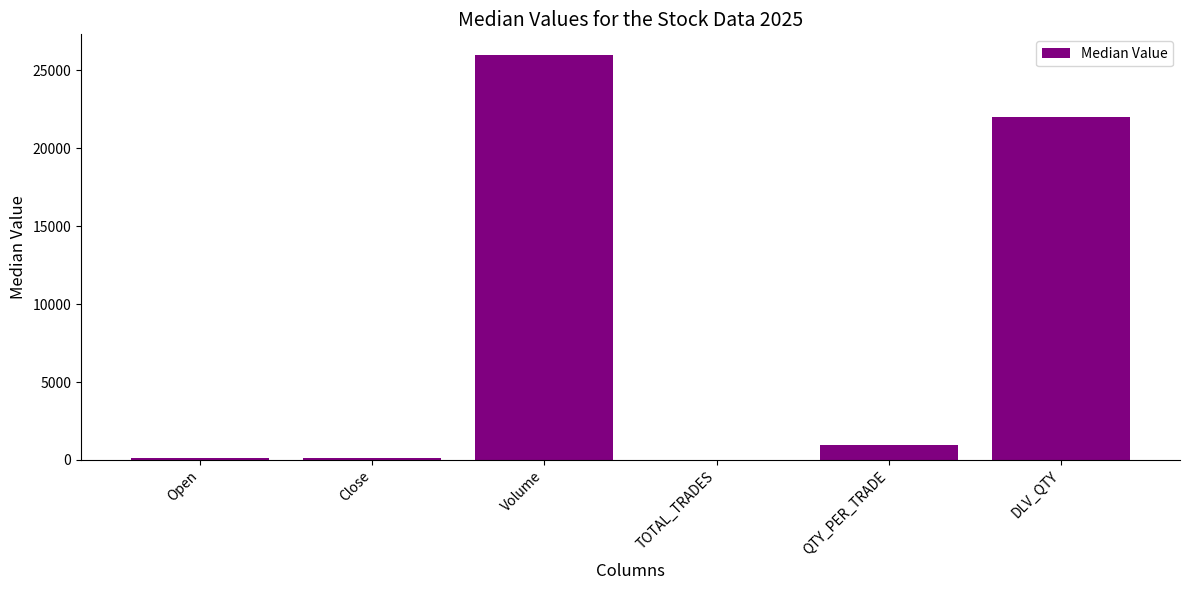

The chart shows a value of 26000.0 at Volume. True or false?

True